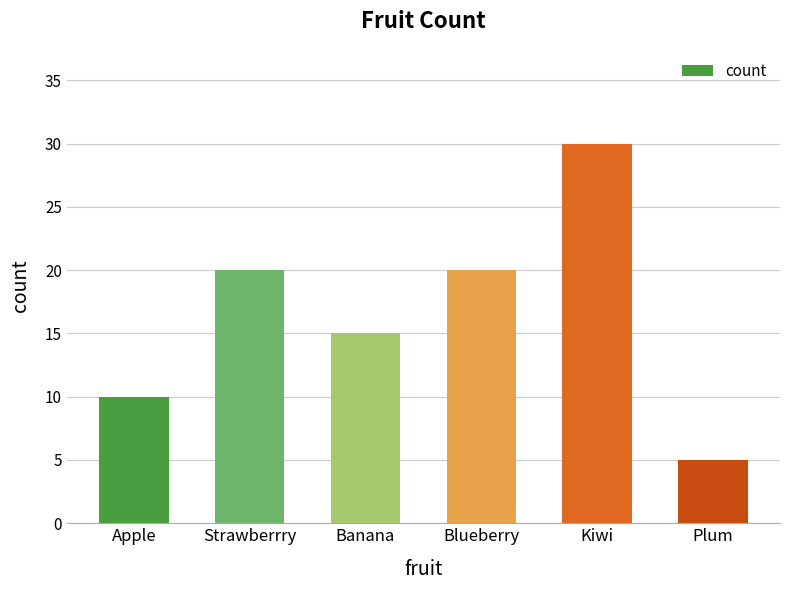

Which has a higher value, Apple or Strawberrry?

Strawberrry